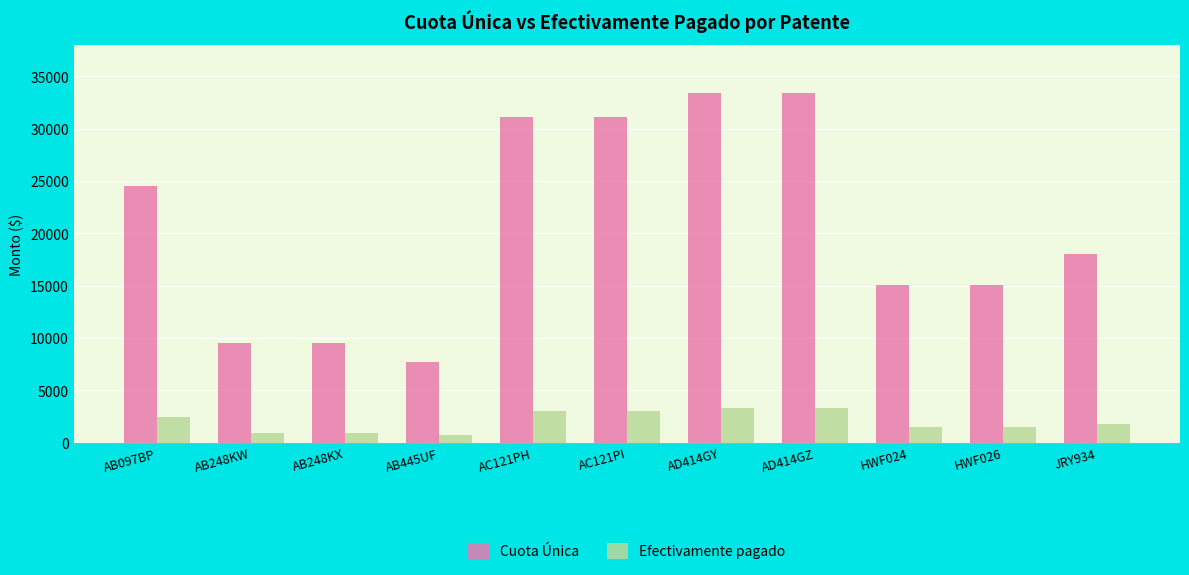

What is the sum of all Efectivamente pagado values?

22330.0